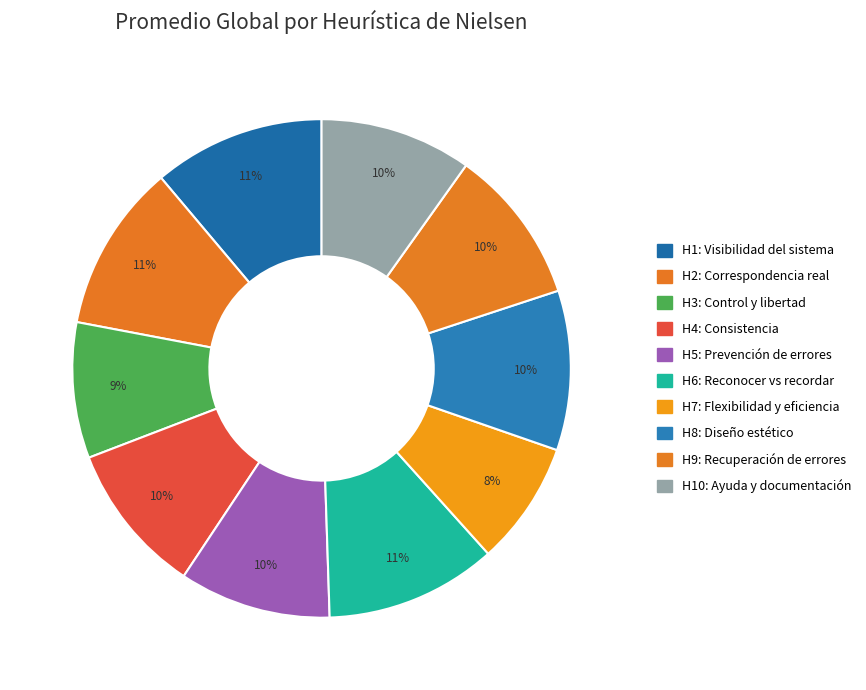

Count the number of slices in the pie.

10